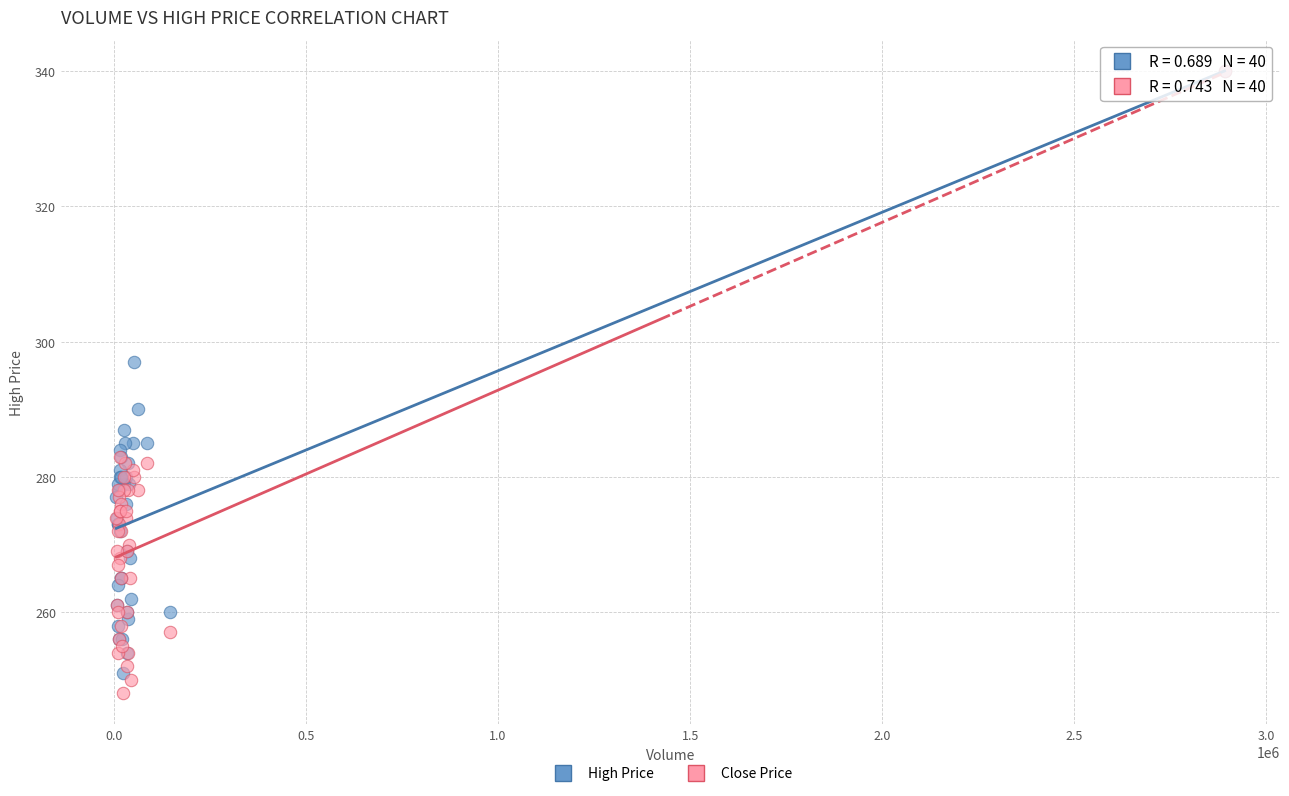

In the High Price series, what Y value is closest to 295?

297